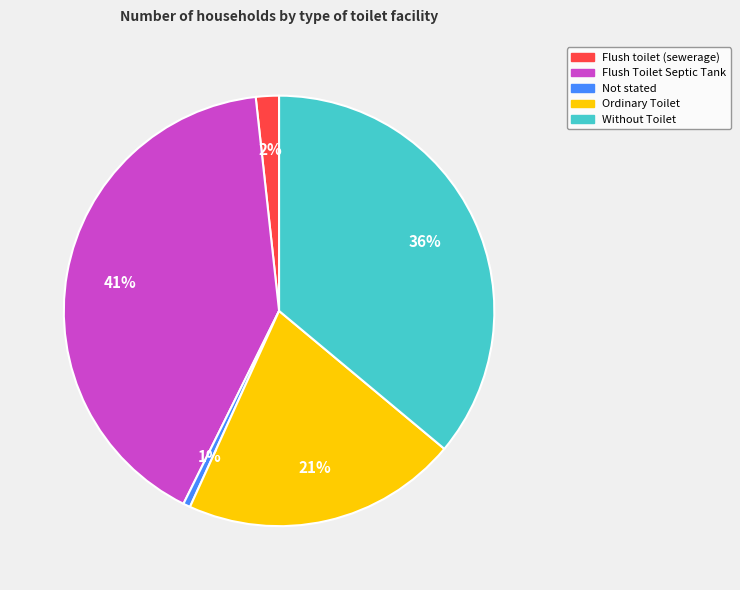

How many slices are in this pie chart?

5